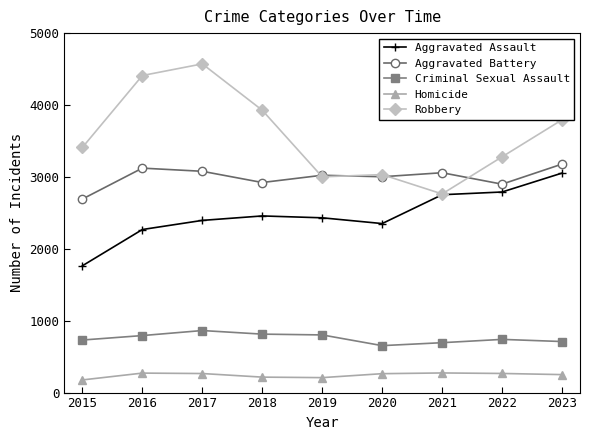

At which label does Criminal Sexual Assault first exceed 740?

2016